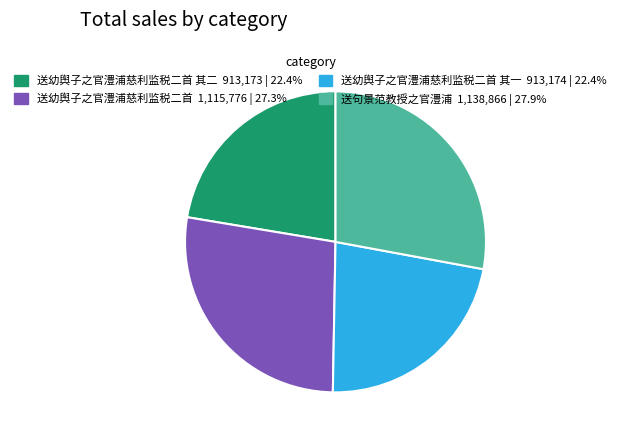

Is there any slice that represents more than half of the pie?

No